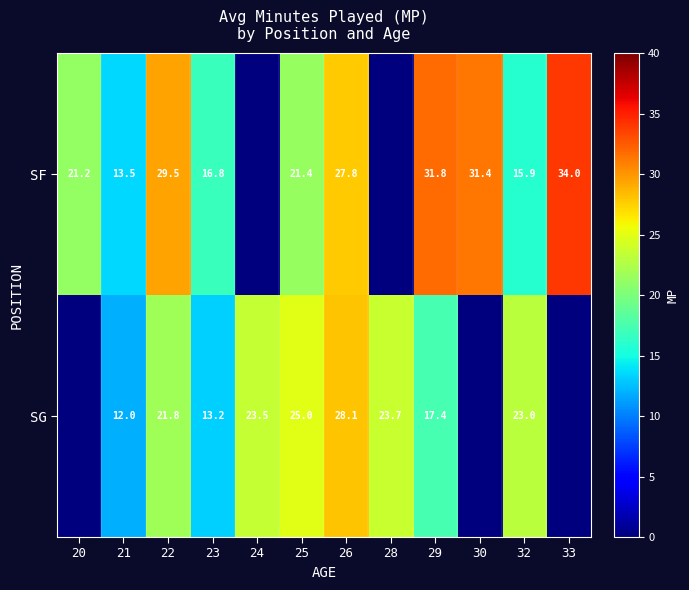

Rank the series at 32 from highest to lowest value.

SG, SF